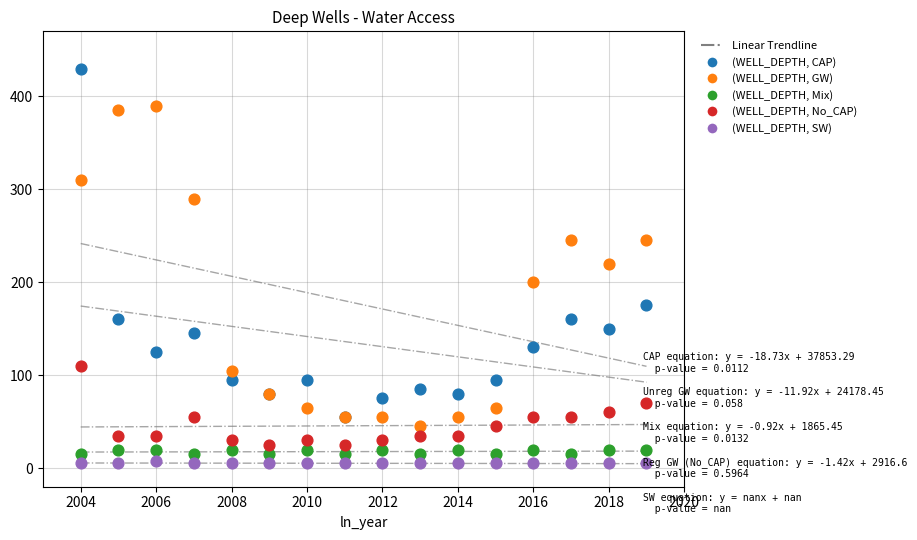

Which series reaches the maximum Y coordinate?

(WELL_DEPTH, CAP)